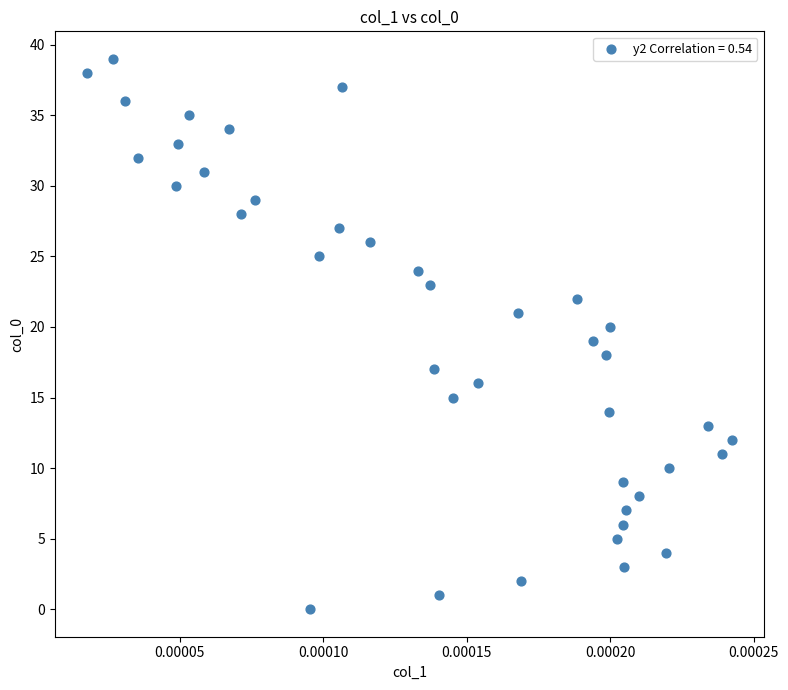

What is the range of Y values (max minus min)?

39